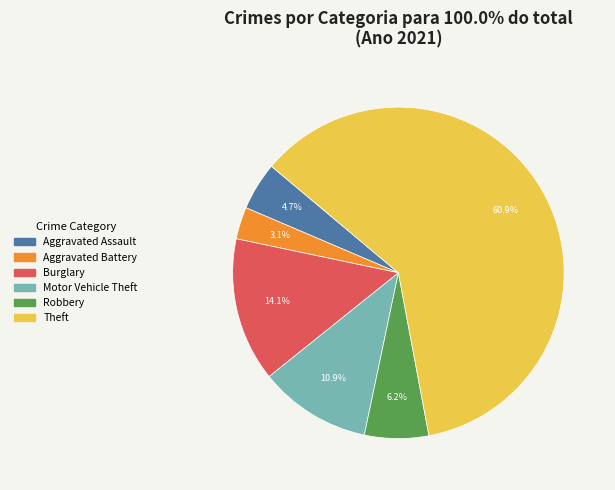

Is there any slice that represents more than half of the pie?

Yes